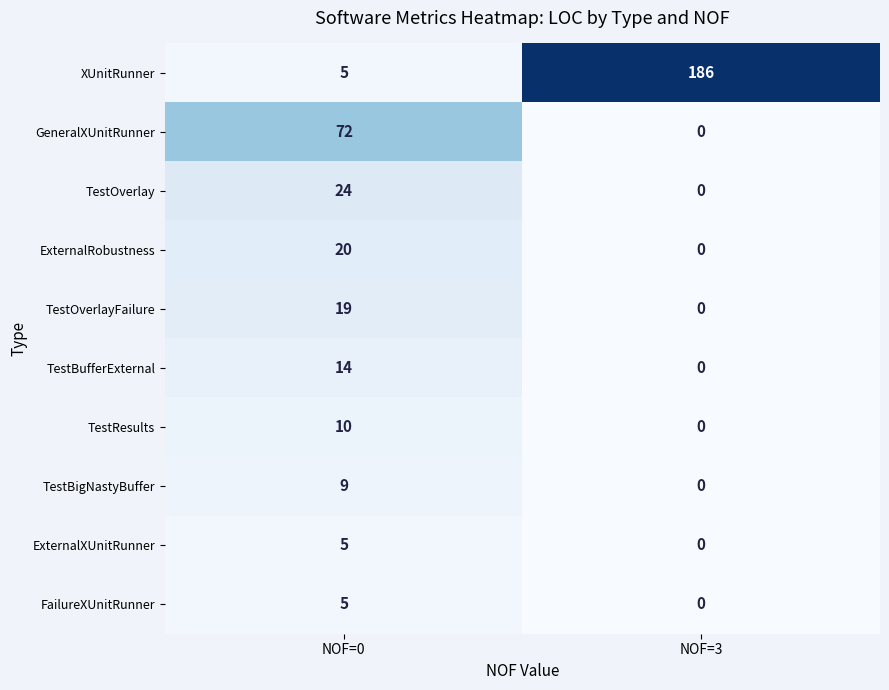

At which category is the sum across all series the highest?

NOF=3